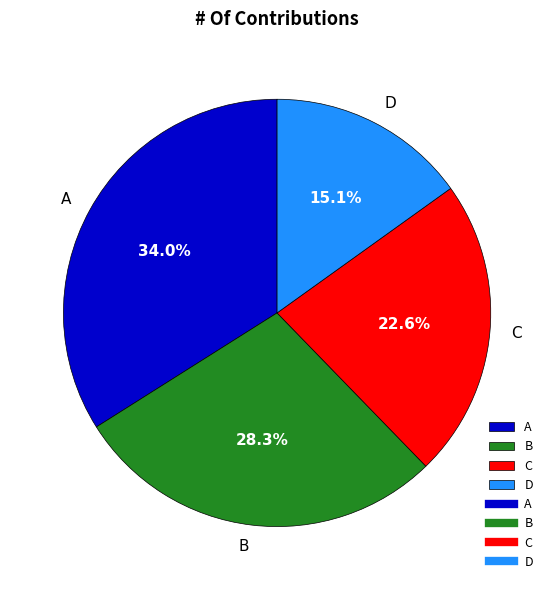

What is the total percentage of A and B?

62.3%